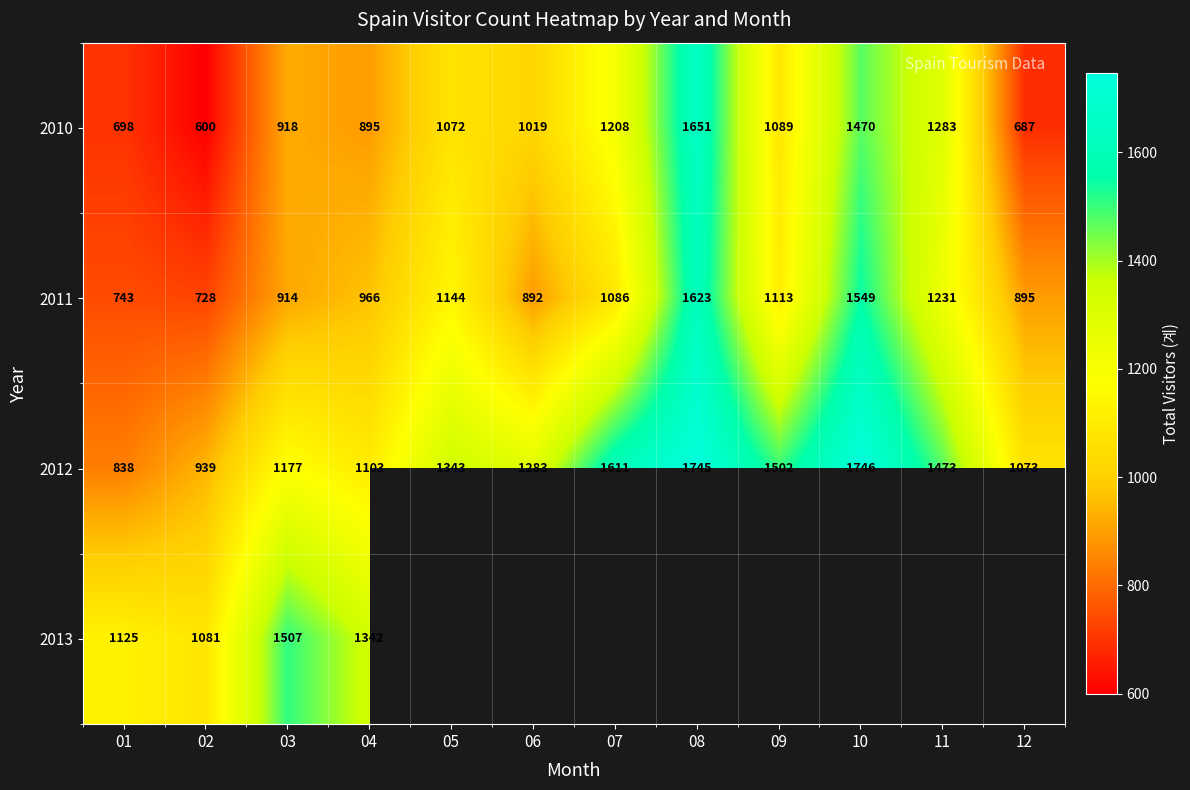

What is the sum of the 2010 values at 09 and 11?

2372